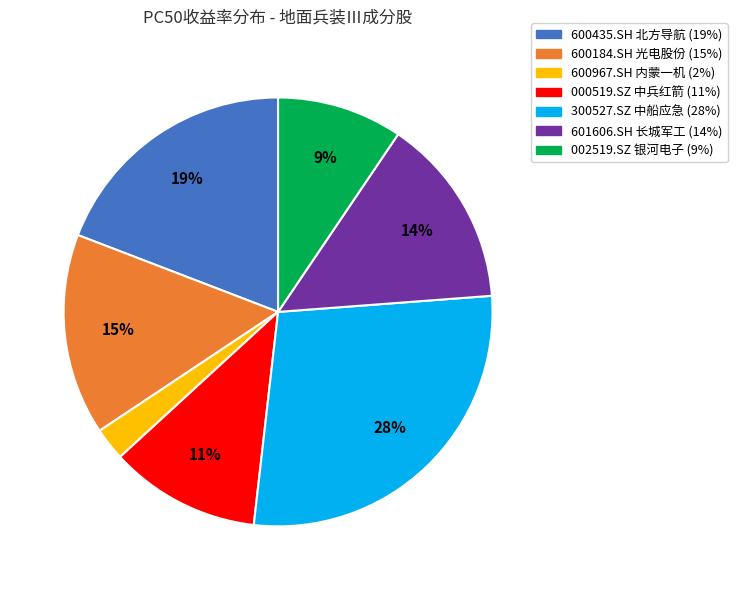

How many slices are in this pie chart?

7